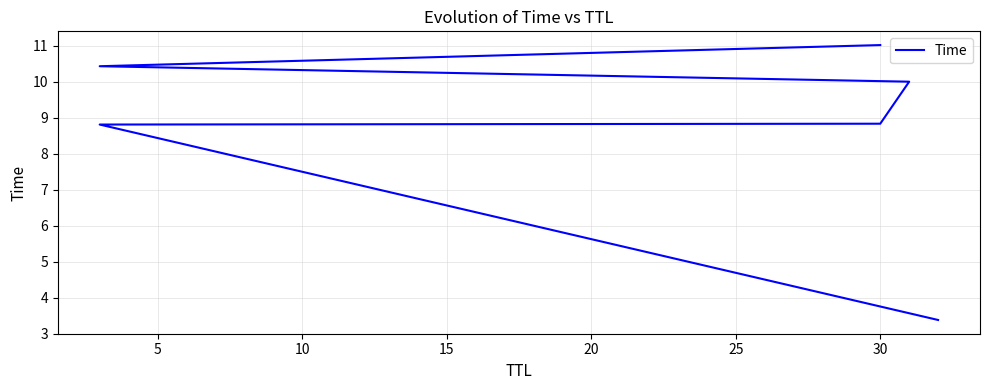

Which has a higher value, 10 or 0?

10